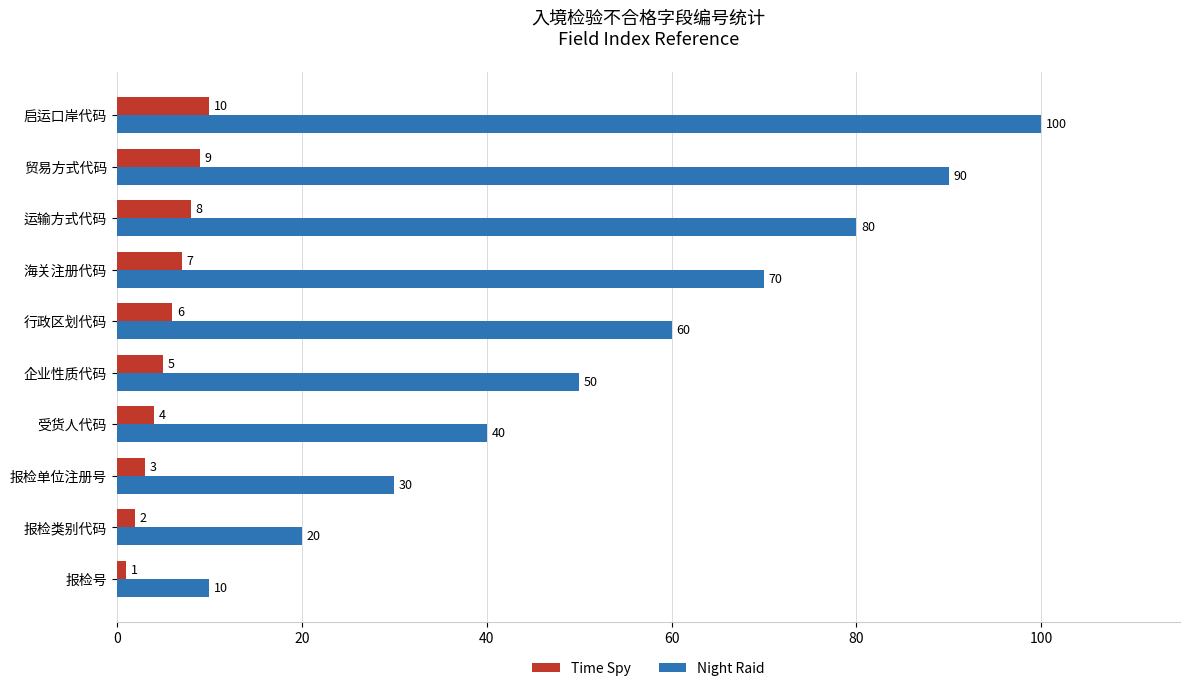

Which series has the largest total across all categories?

Night Raid